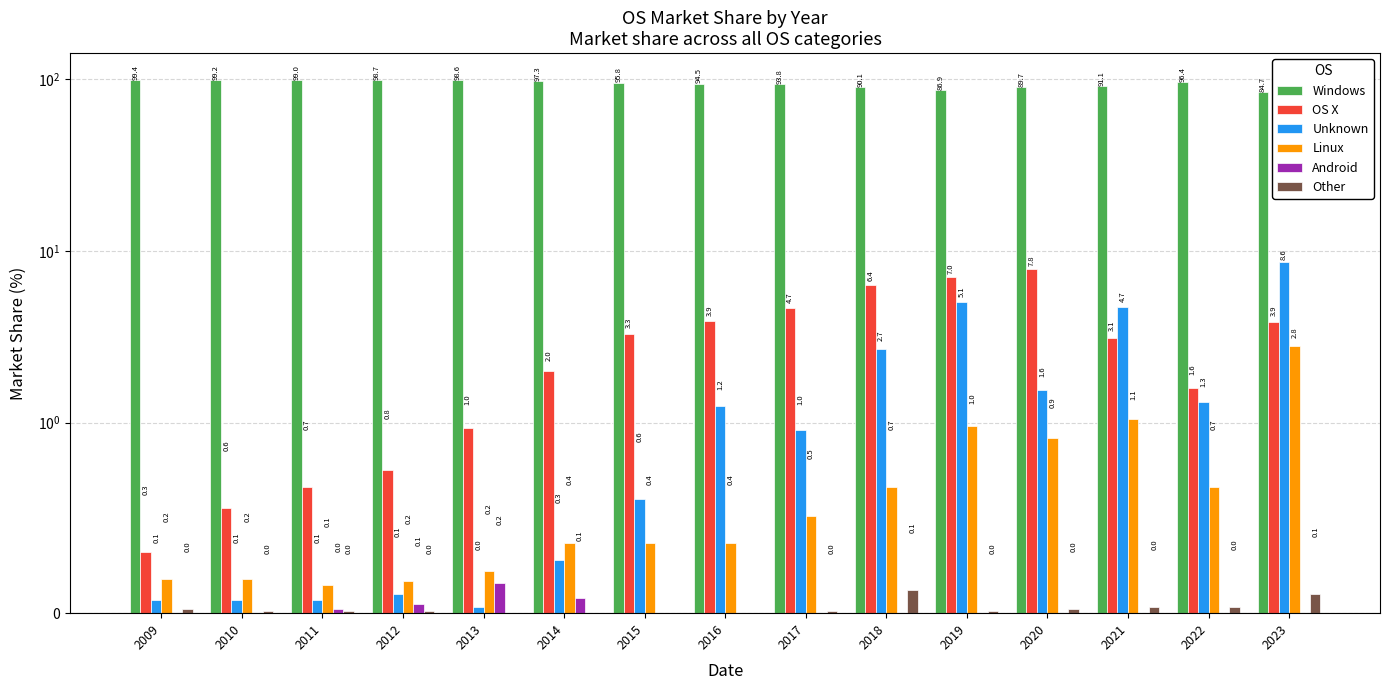

Rank the series by their maximum value, from highest to lowest.

Windows, Unknown, OS X, Linux, Android, Other